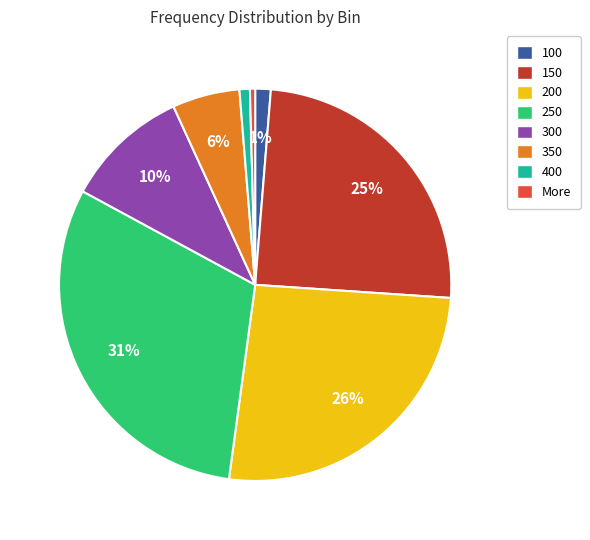

Does any single category account for the majority?

No